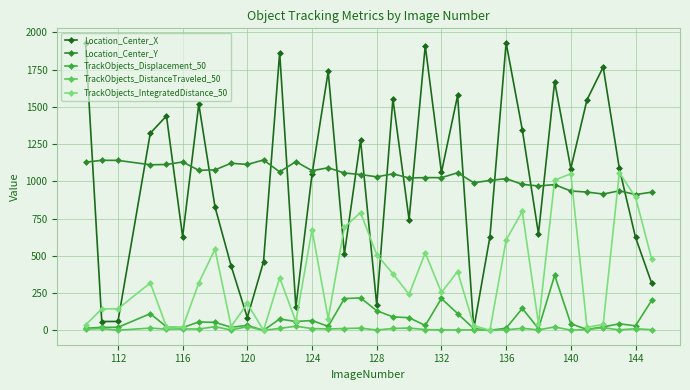

Which series has the largest range (max minus min)?

Location_Center_X